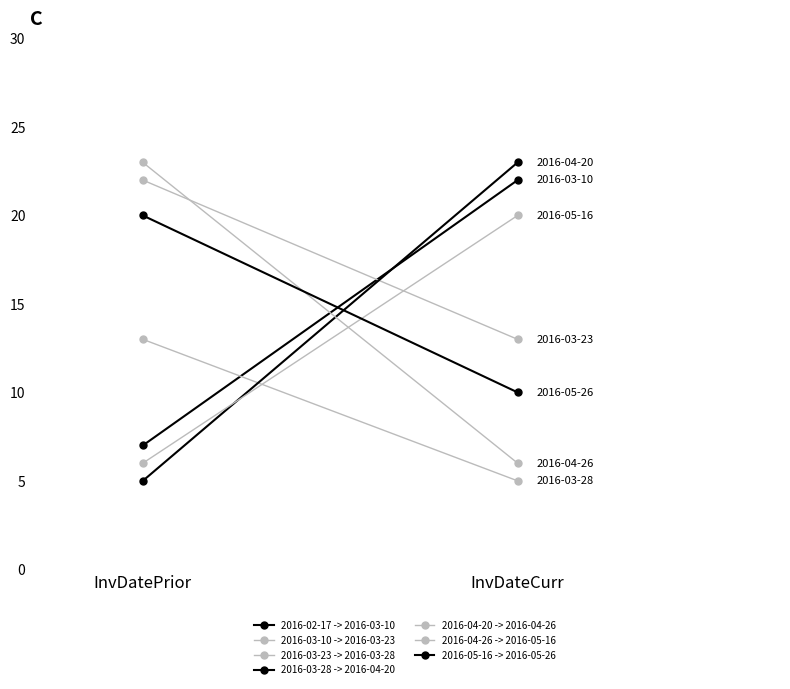

What is the change in value from 2016-02-17 to 2016-03-28?

-2